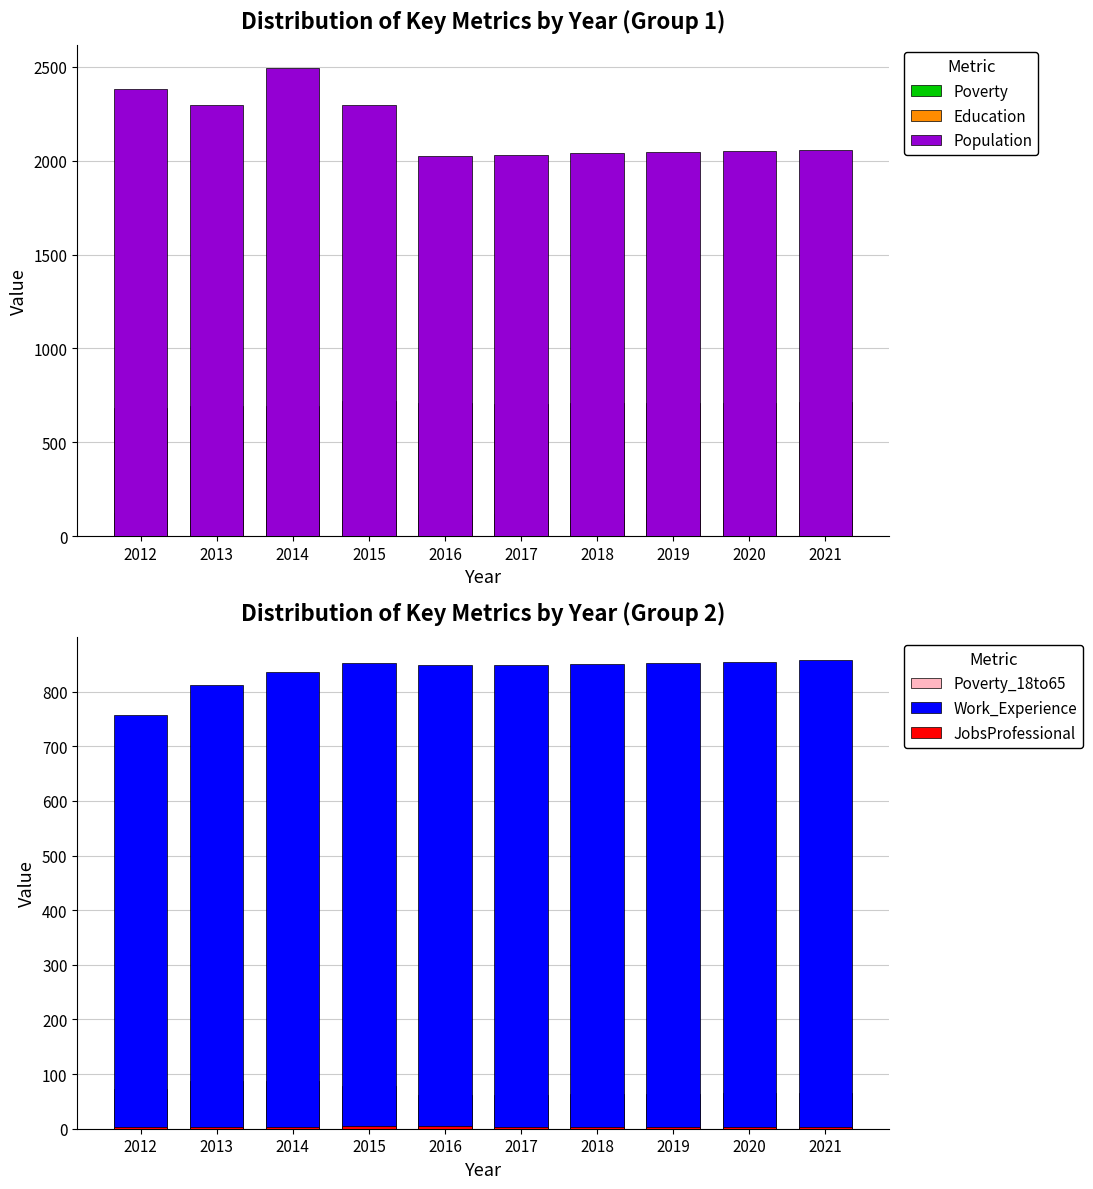

At which category is the sum across all series the highest?

2014